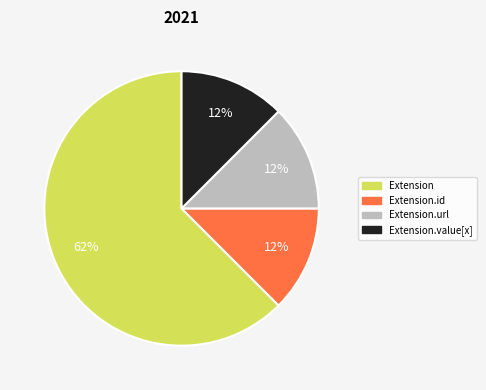

To the nearest percent, what is the average slice percentage?

25%